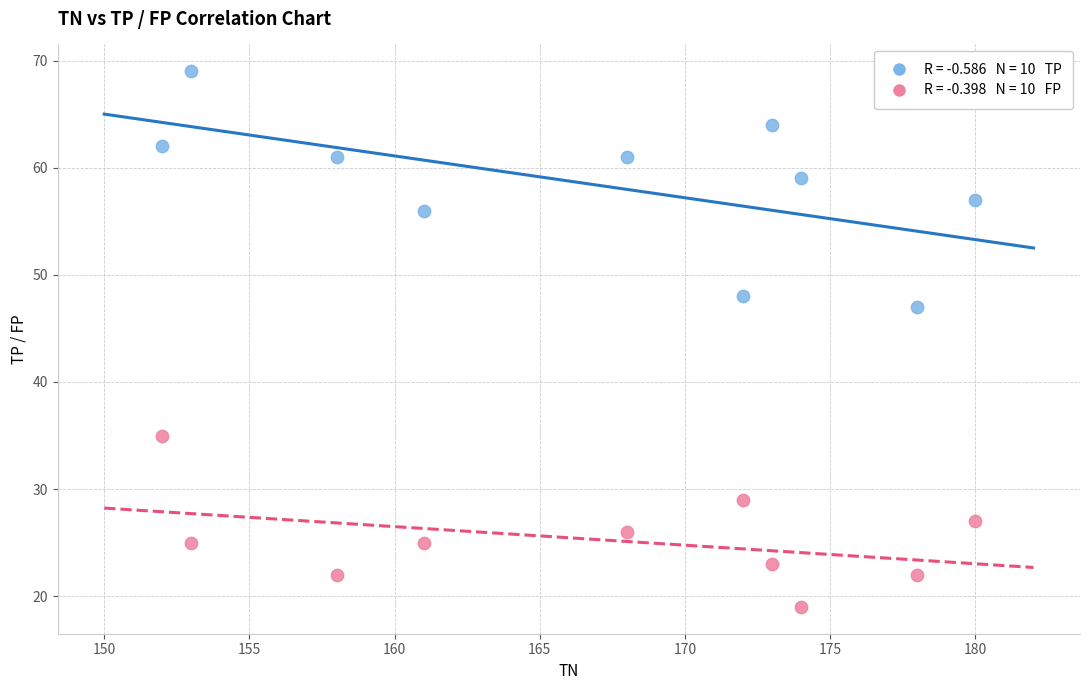

Across all data points, what is the range of X values (max minus min)?

28